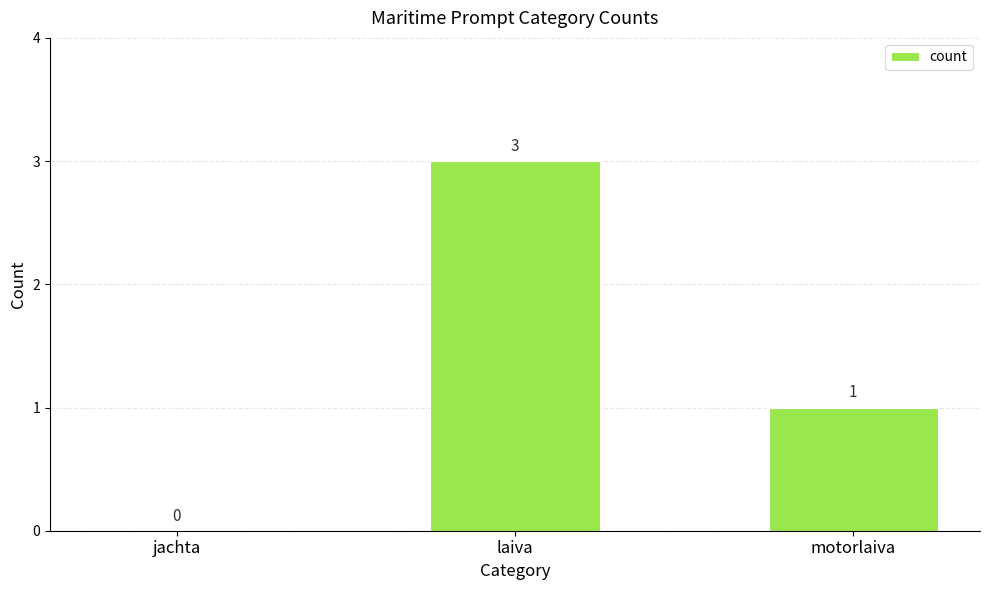

Reading left to right, what are all the values shown in this chart?

0	3	1